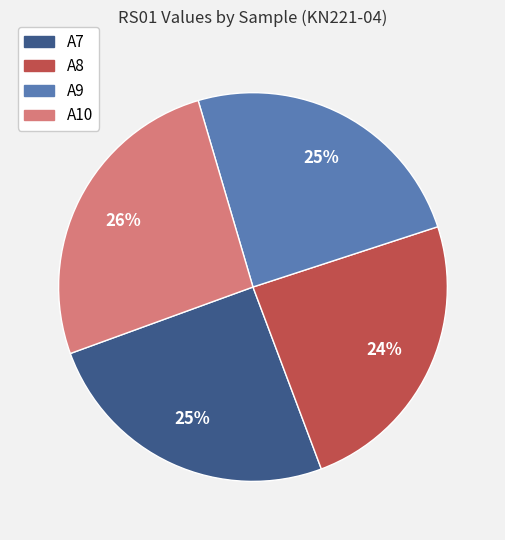

To the nearest percent, what is the average slice percentage?

25%